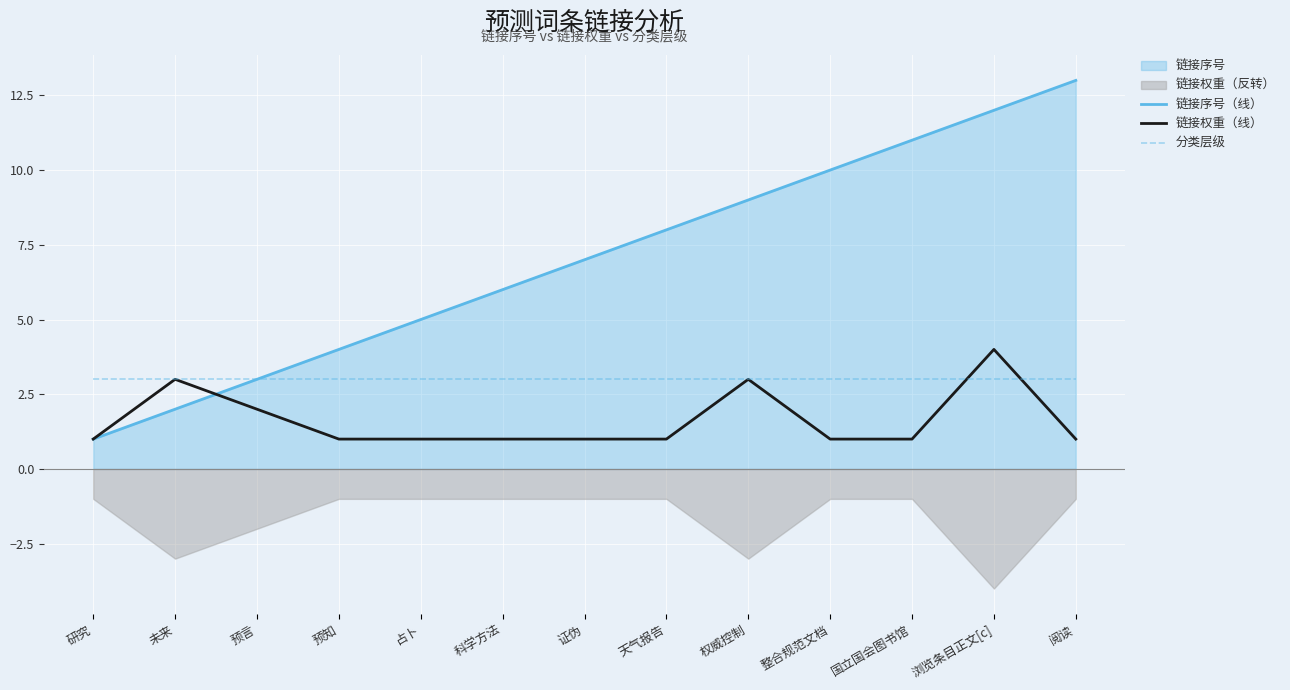

What is the difference between the maximum and minimum values in the 链接权重（线） series?

3